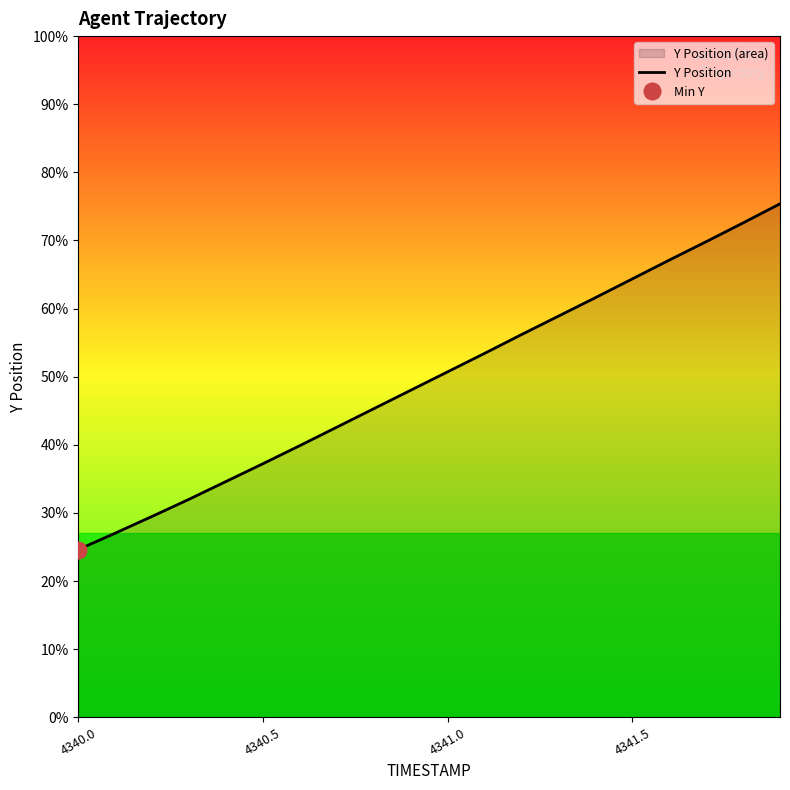

Does the chart have visible grid lines?

No